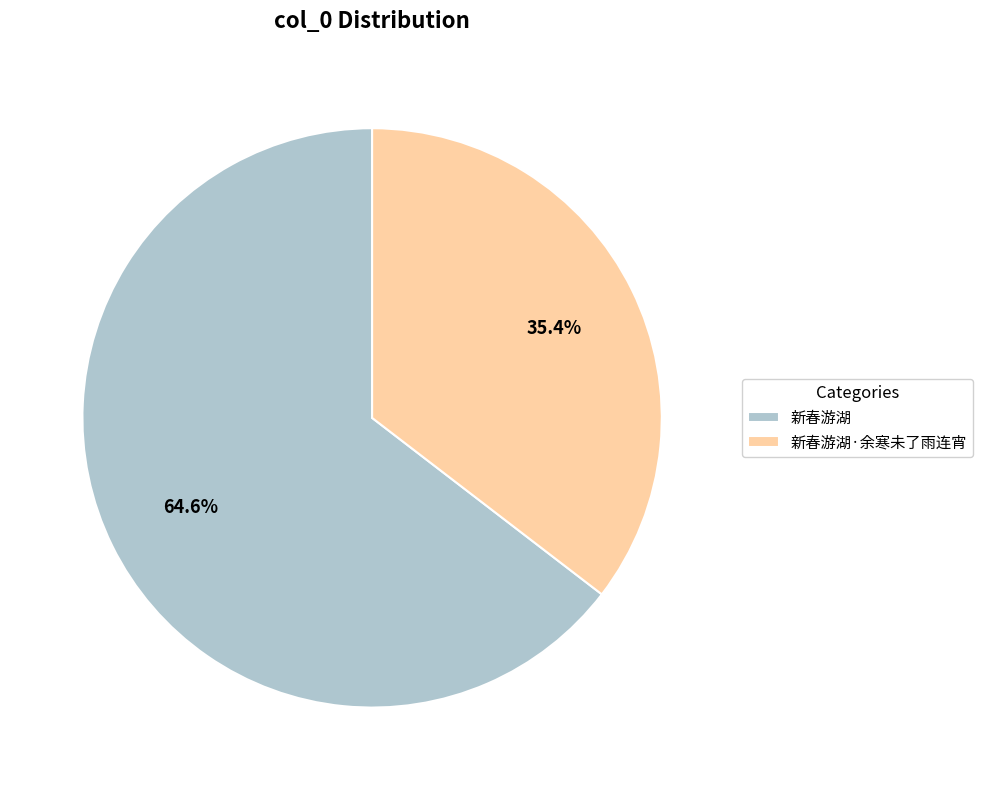

What portion of the pie excludes 新春游湖?

35.4%